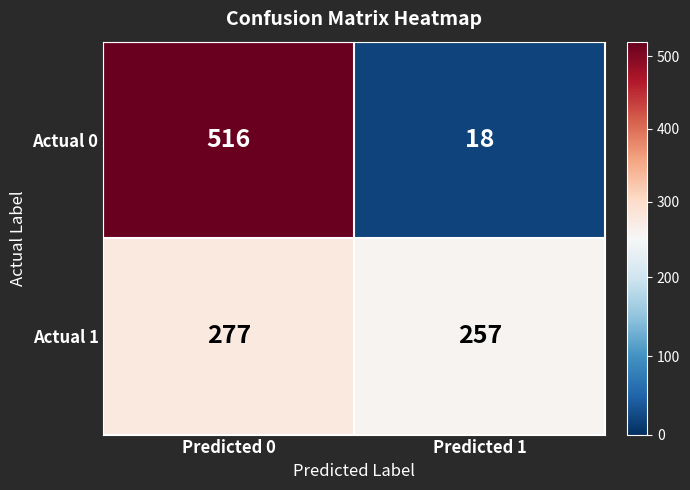

List the labels in order of Actual 1 value, largest first.

Predicted 0, Predicted 1